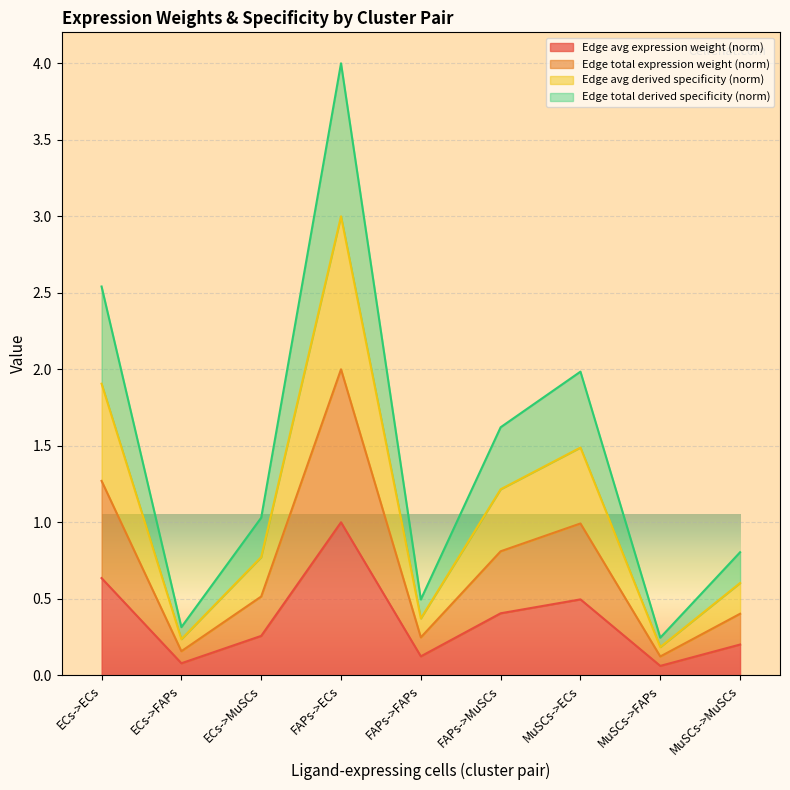

True or false: Edge total expression derived specificity and Edge total expression weight intersect in this chart.

False